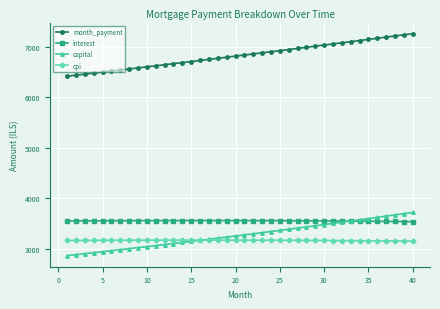

What is the minimum value shown in the chart?

2867.3